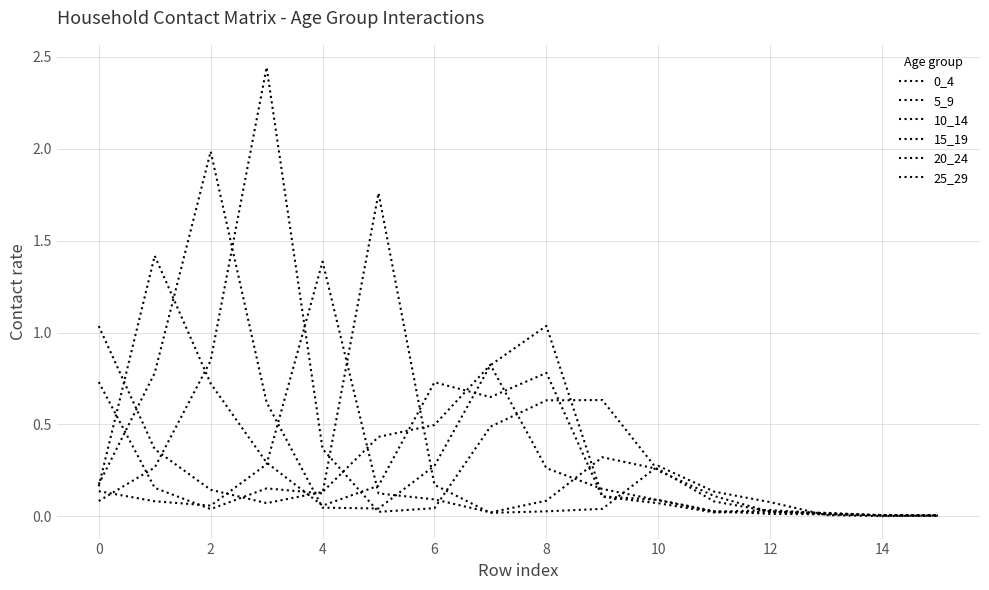

How many lines are shown in the chart?

6